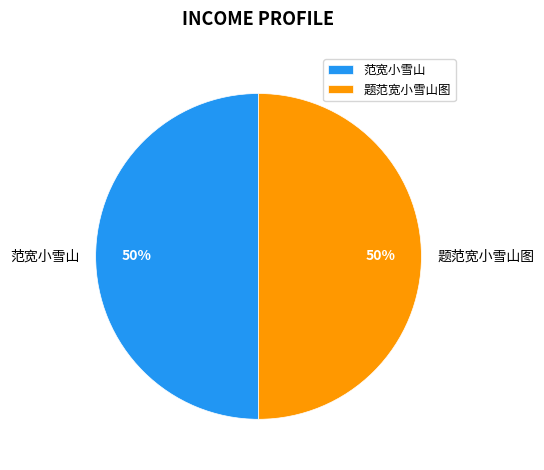

What percentage is the 题范宽小雪山图 slice, to the nearest percent?

50%